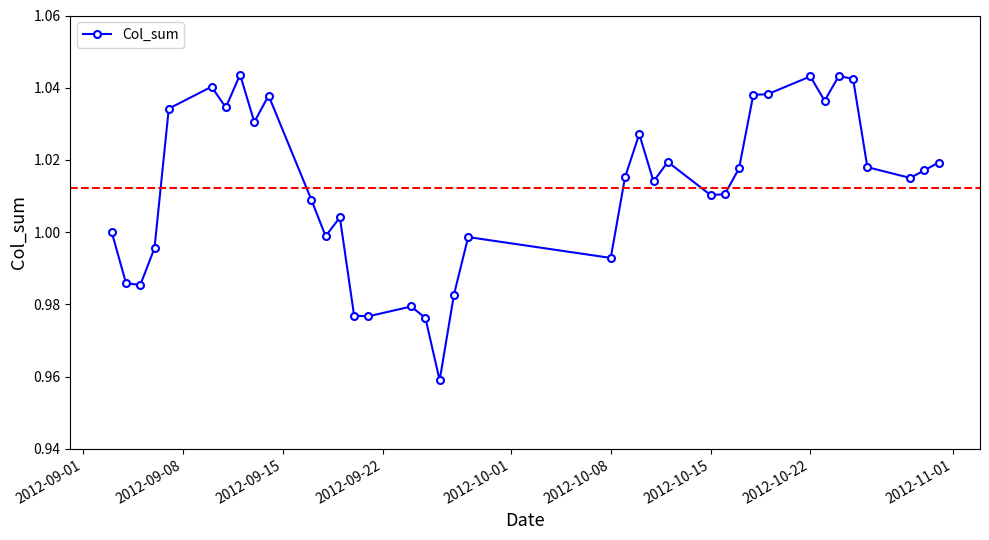

True or false: there are more than 0 points higher than both neighbors.

True